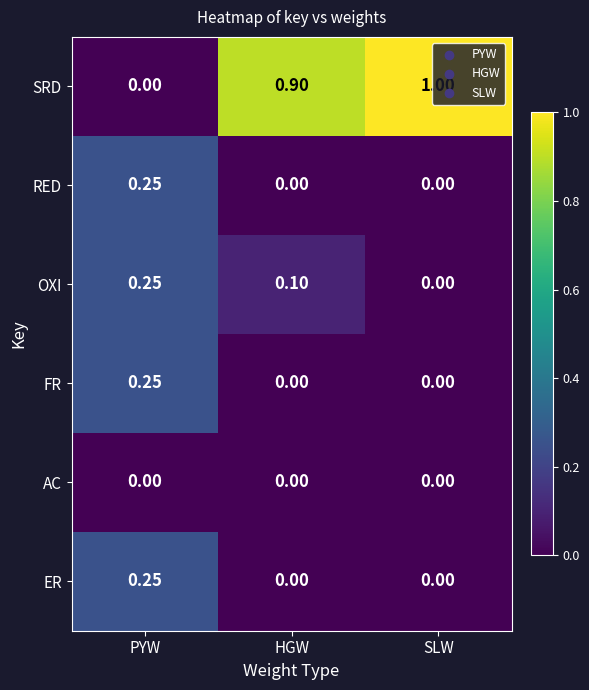

Which series changed the most between PYW and HGW?

SRD